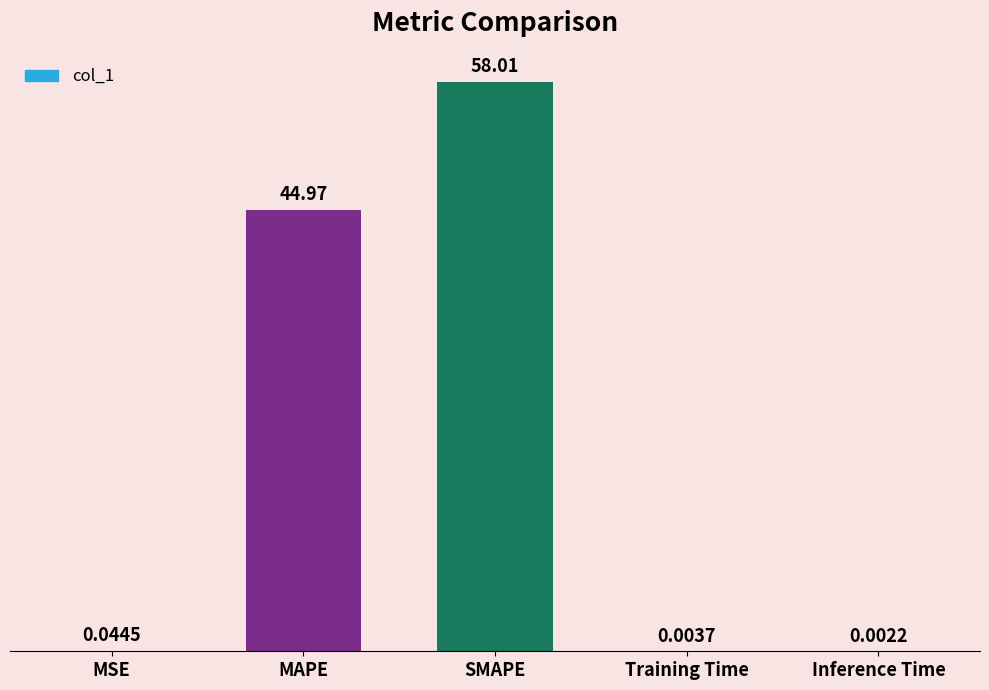

Where is the data nearest to the value 29?

MAPE